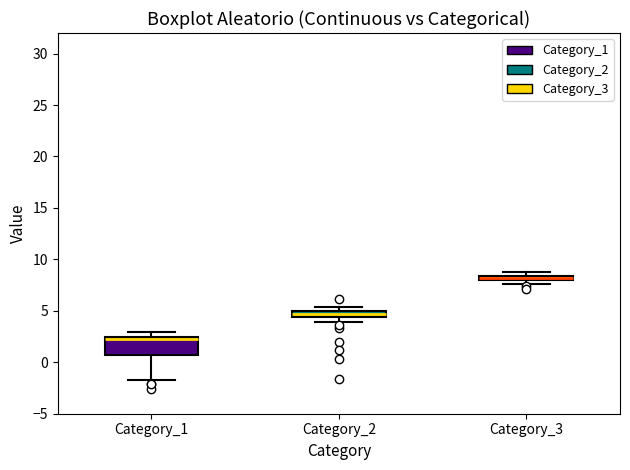

Which box is the tallest, from its lower edge to its upper edge?

Category_1